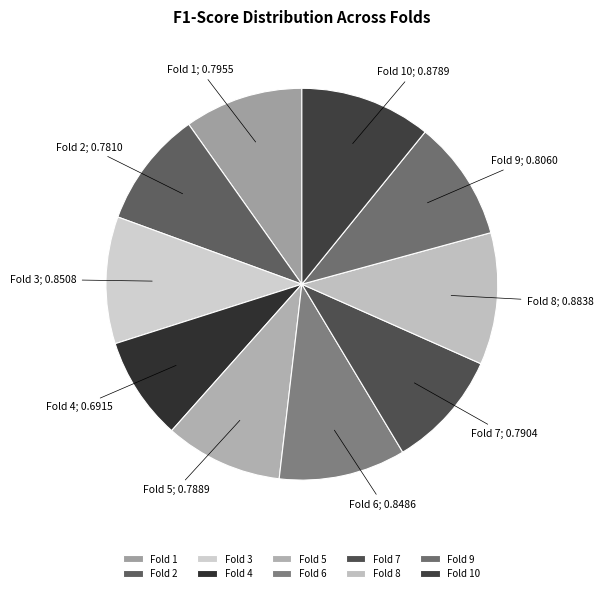

Is there any slice that represents more than half of the pie?

No